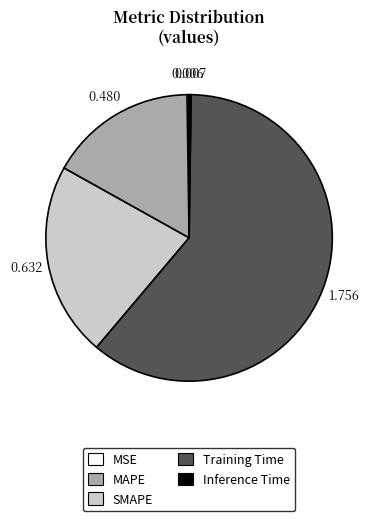

Does any single category account for the majority?

Yes